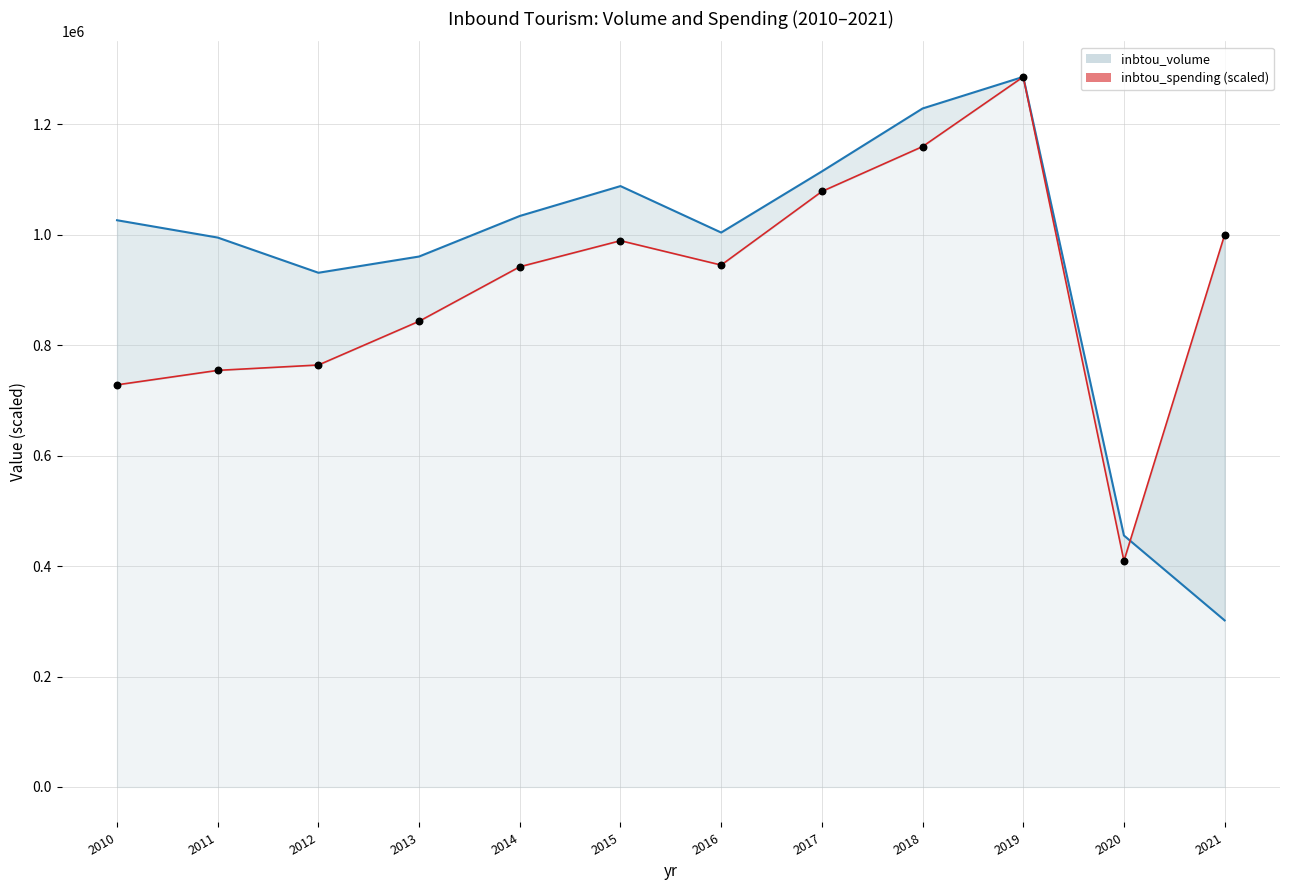

At which category is the sum across all series the highest?

2019